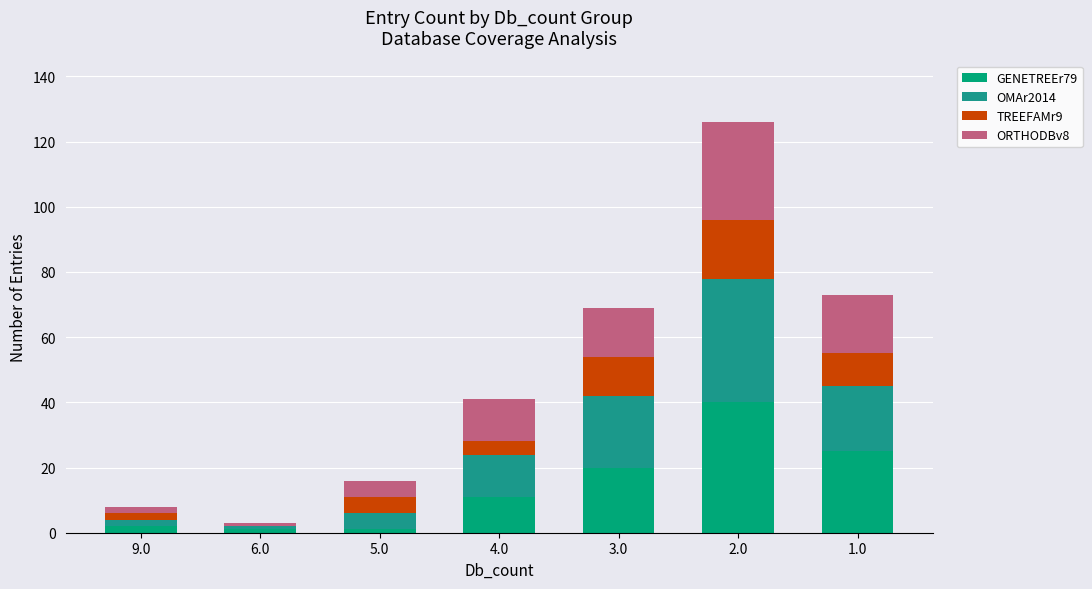

Where does the ORTHODBv8 series first go above 13?

3.0